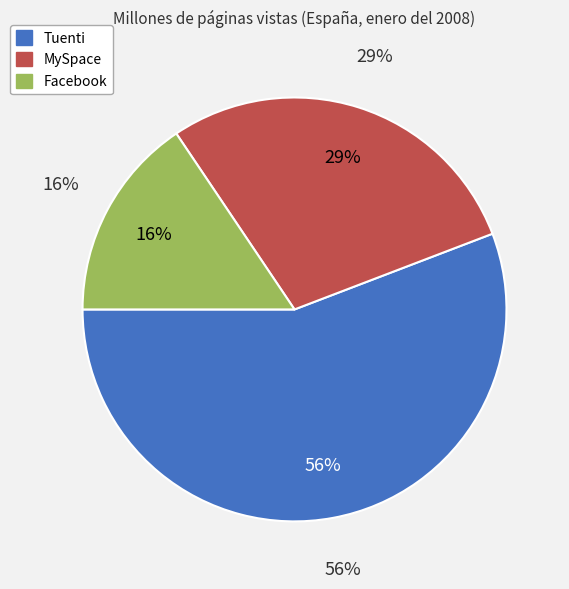

How much of the chart is everything except Tuenti?

44.2%